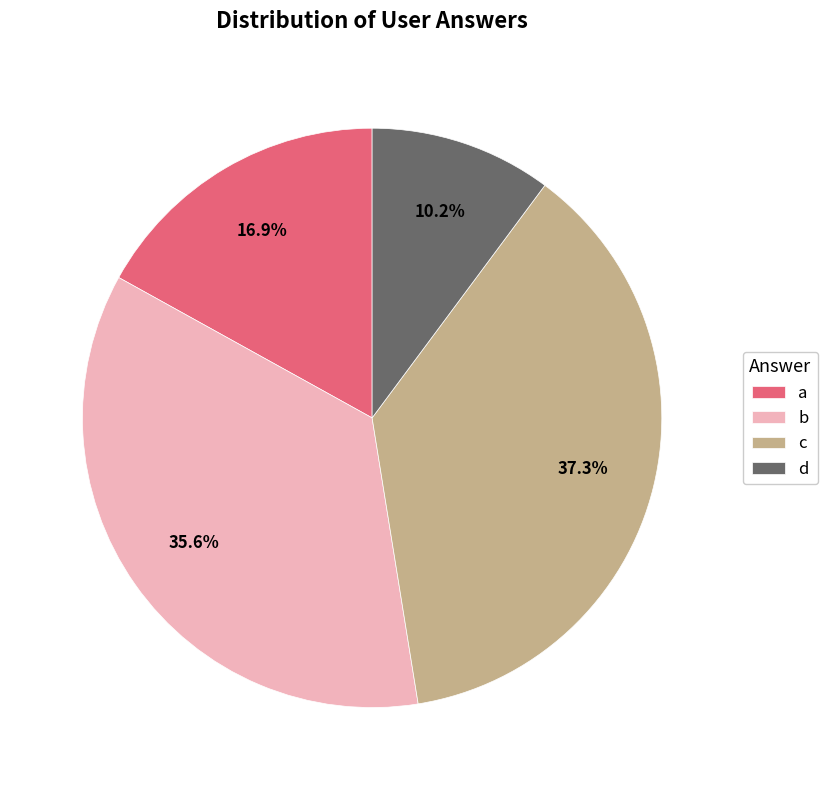

Is the sum of d and b greater than half?

No